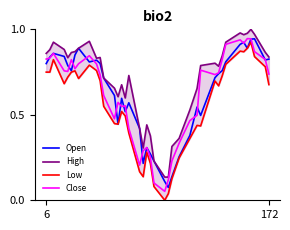

What is the value of the Low point at the 20th from the left?

0.3